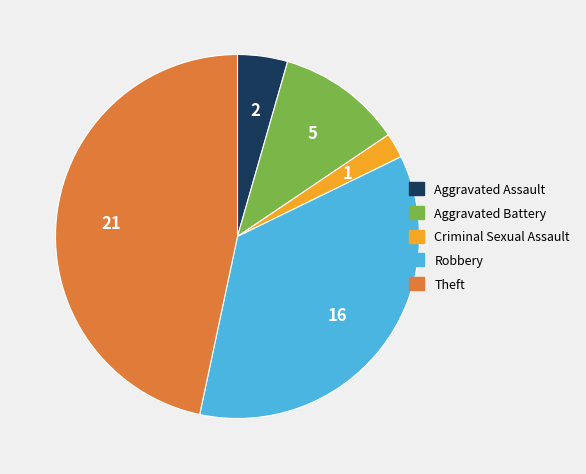

Is there a majority slice in this chart?

No